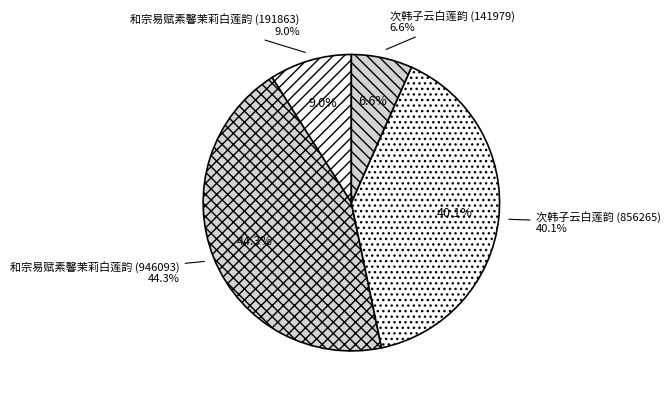

What is the change in value from 和宗易赋素馨茉莉白莲韵 (946093) to 次韩子云白莲韵 (141979)?

-804114